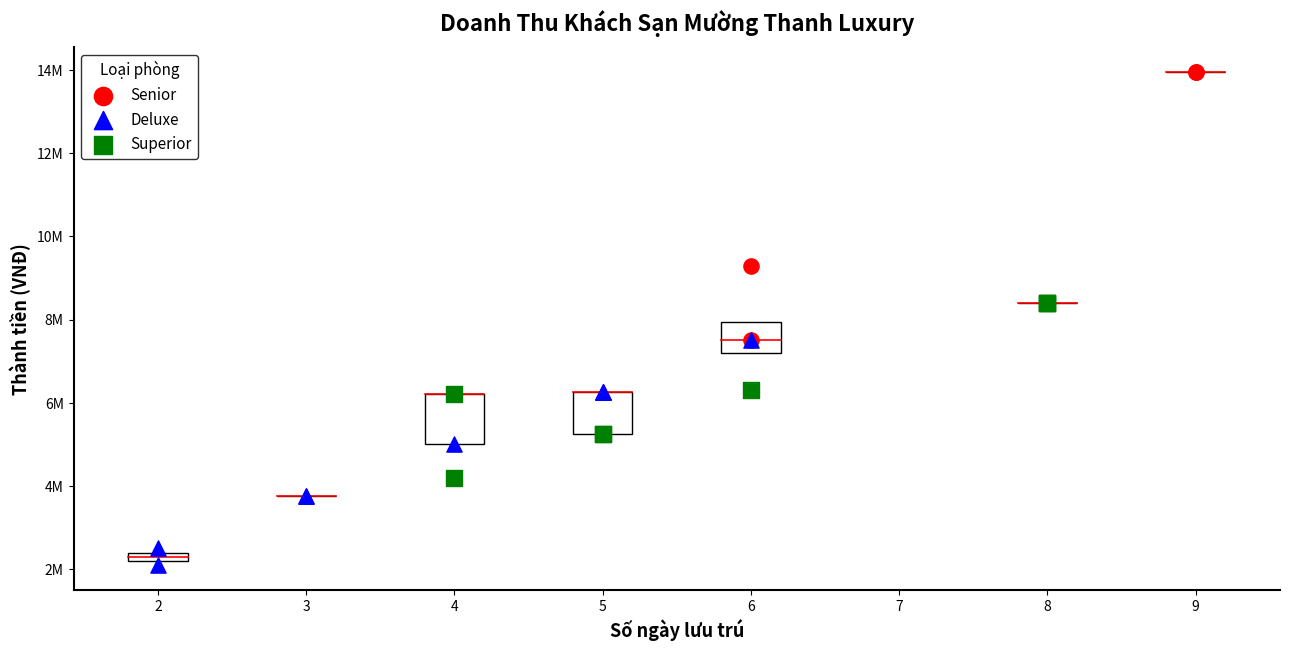

Which series contains the highest Y value?

Senior